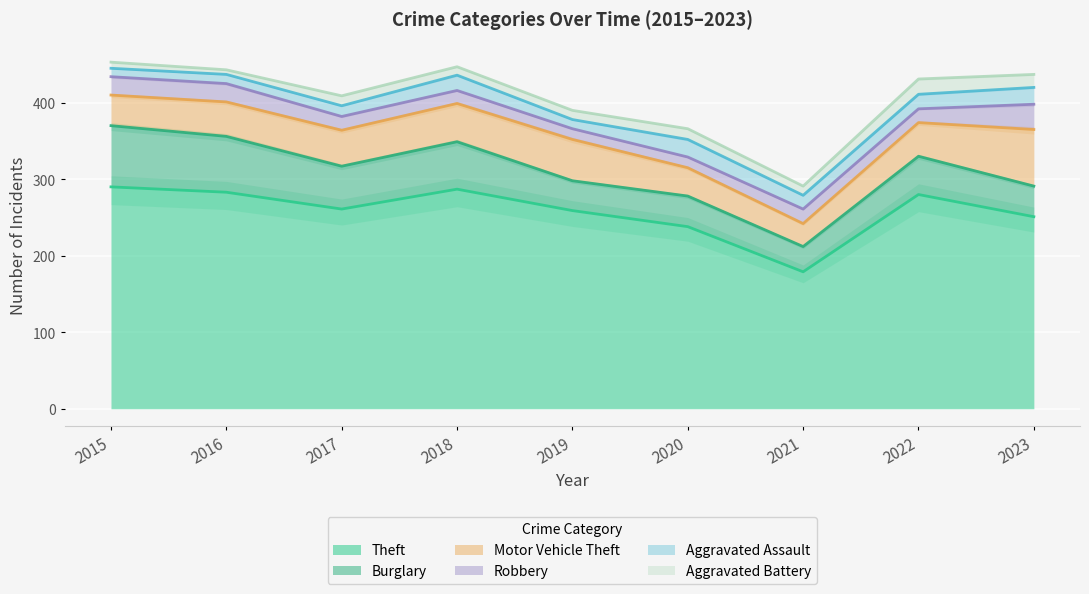

Which series has the widest spread of values?

Theft